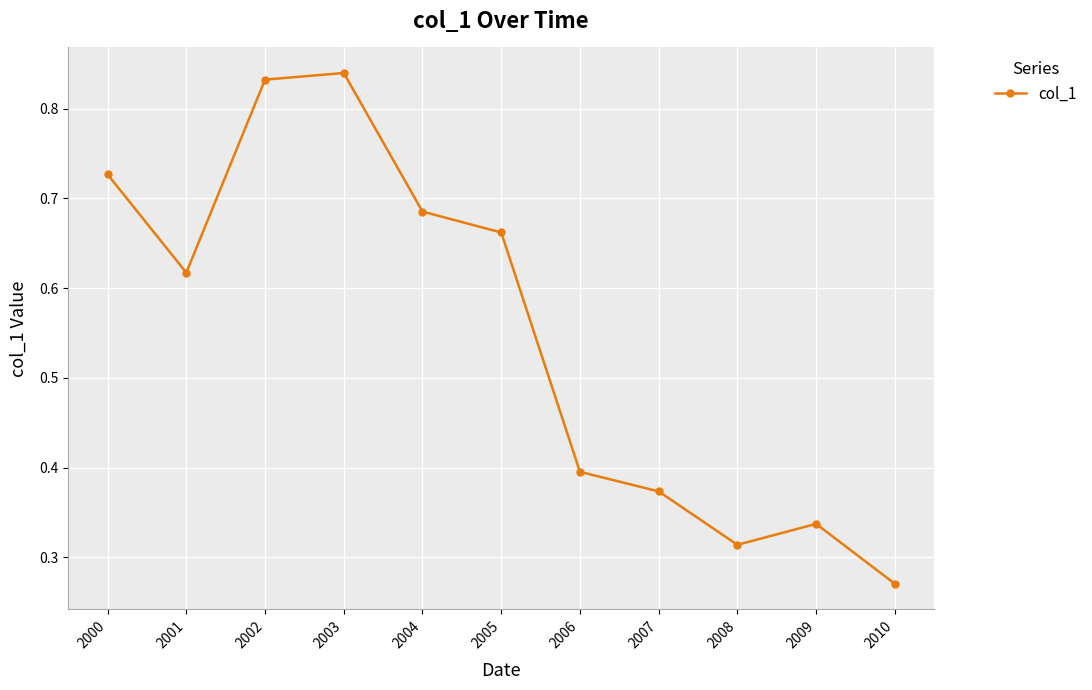

True or false: there are more than 0 points higher than both neighbors.

True